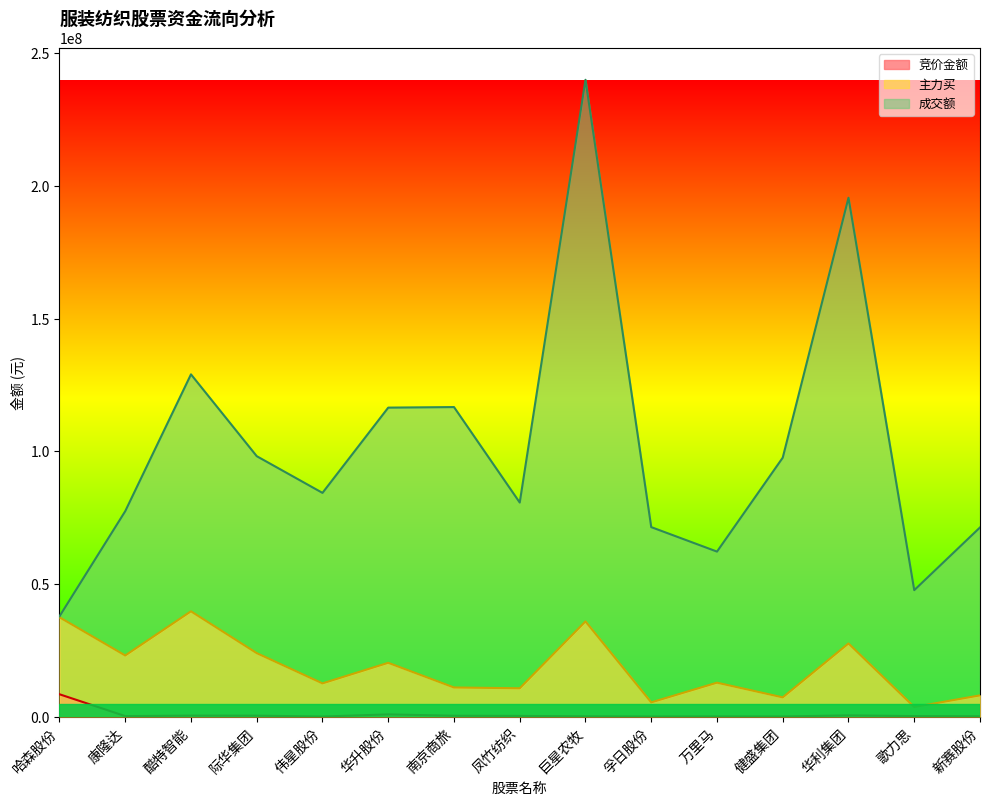

The 主力买 series shows 5702129 at 际华集团. True or false?

False